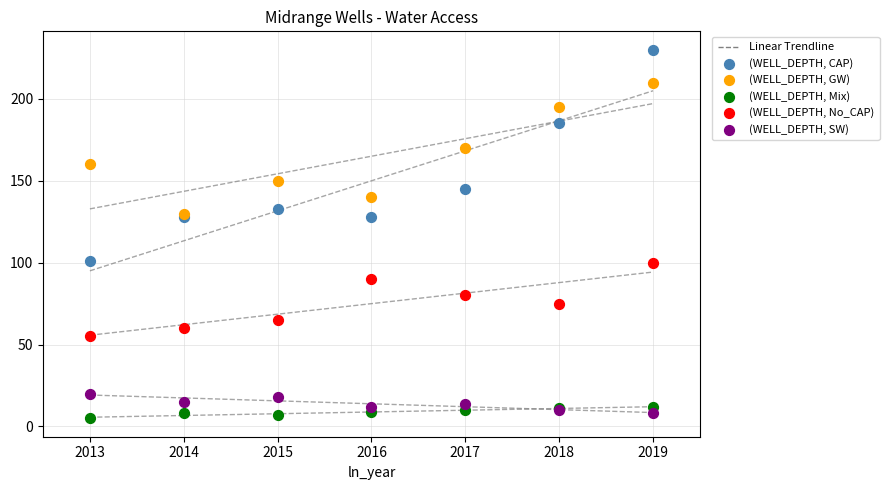

Which series has the widest spread of Y values?

(WELL_DEPTH, CAP)